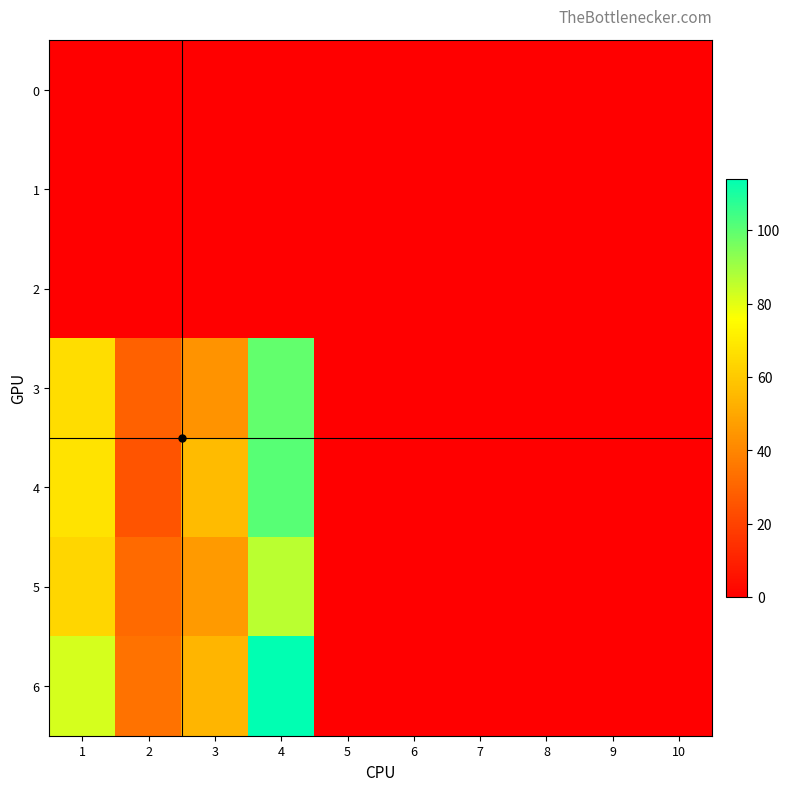

Between 4 and 1, which is larger?

4